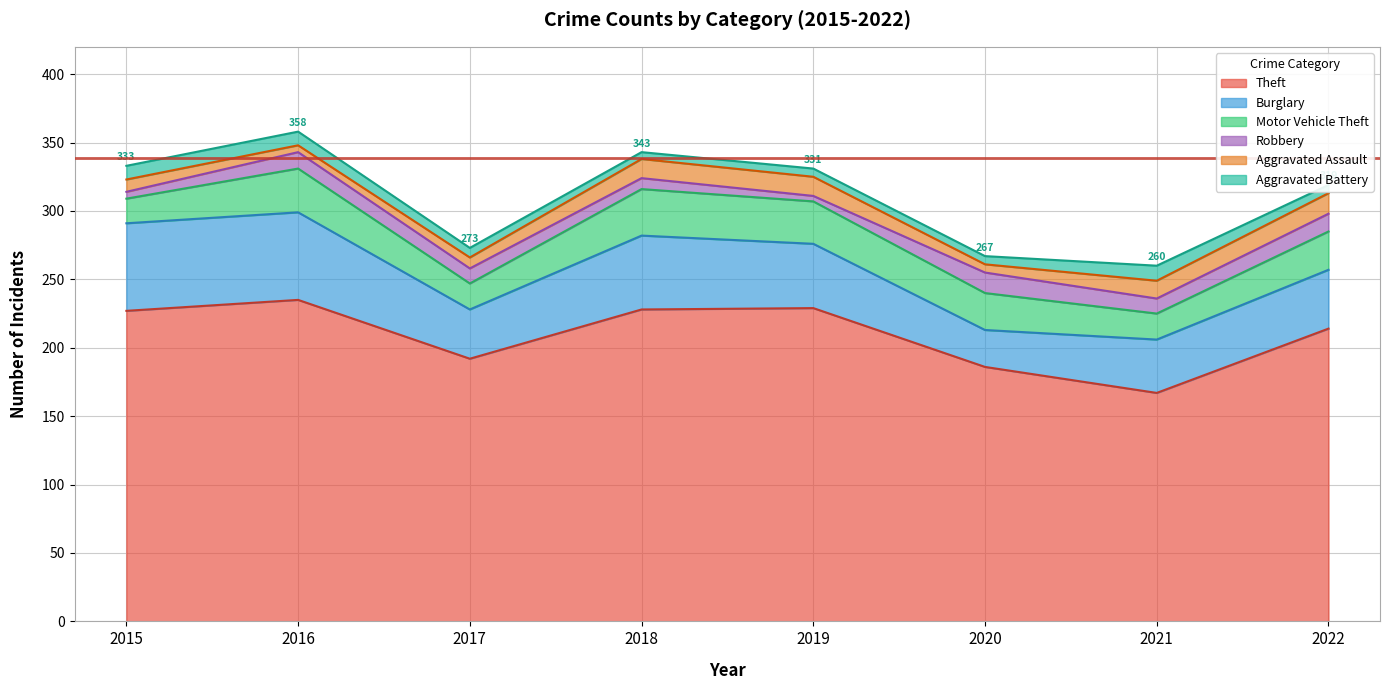

What is the difference between the second highest and minimum values in the Motor Vehicle Theft series?

14